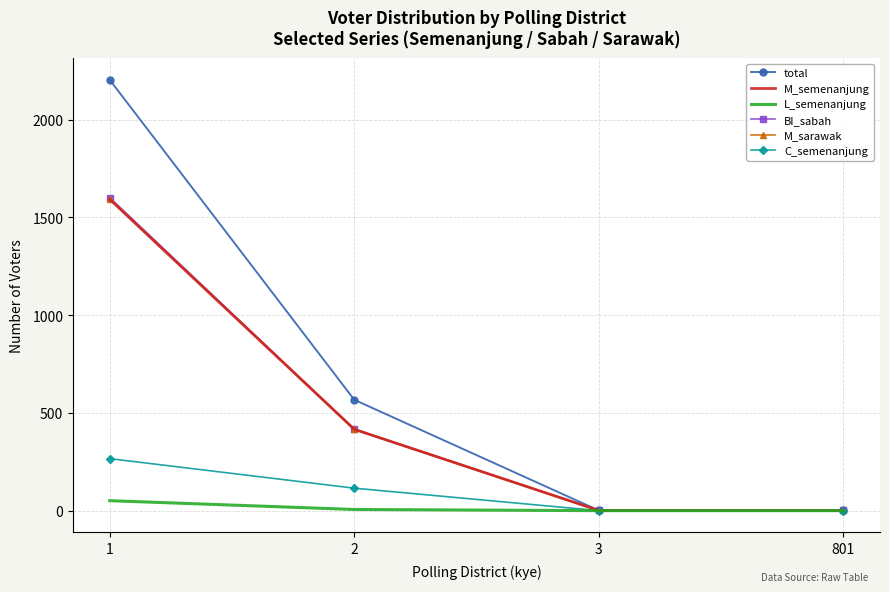

True or false: BI_sabah has more than 1 points higher than both neighbors.

False